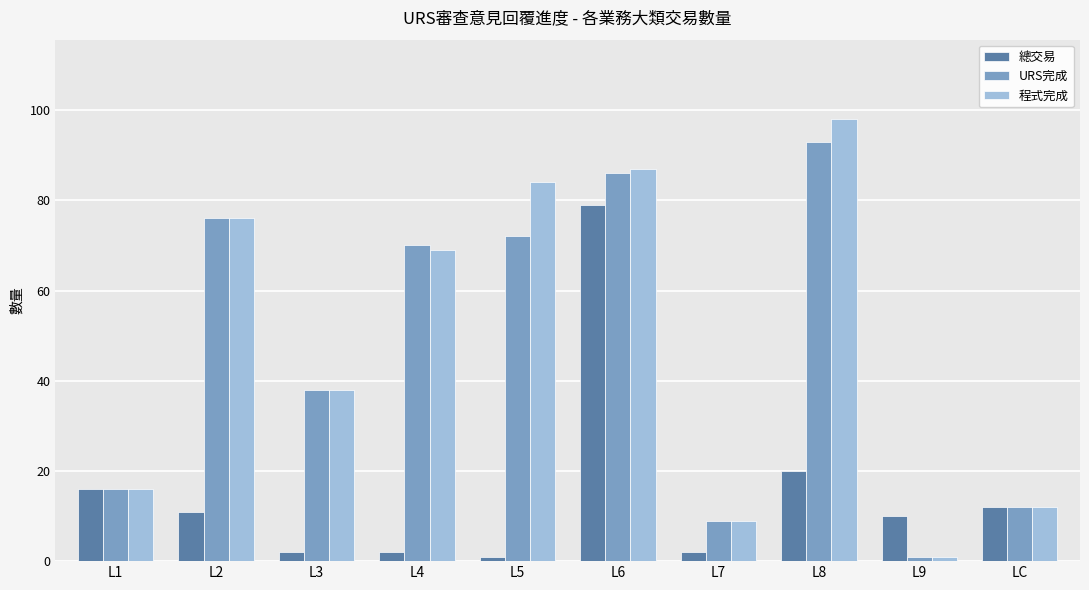

Rank the categories by URS完成 value from highest to lowest.

L8, L6, L2, L5, L4, L3, L1, LC, L7, L9